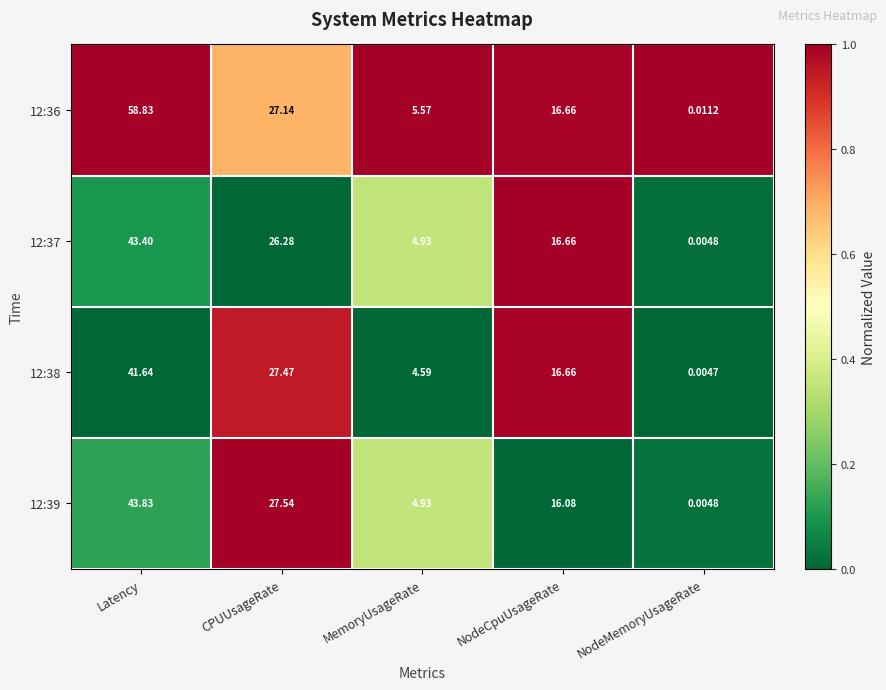

At which category is the sum across all series the highest?

Latency